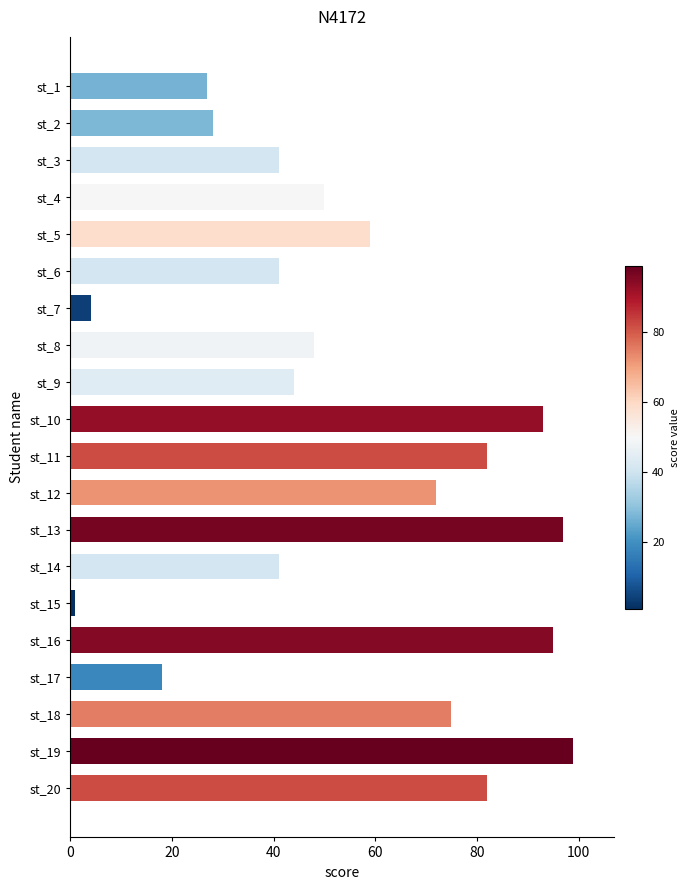

Reading top to bottom, transcribe all the data shown in this chart.

st_1=27	st_2=28	st_3=41	st_4=50	st_5=59	st_6=41	st_7=4	st_8=48	st_9=44	st_10=93	st_11=82	st_12=72	st_13=97	st_14=41	st_15=1	st_16=95	st_17=18	st_18=75	st_19=99	st_20=82